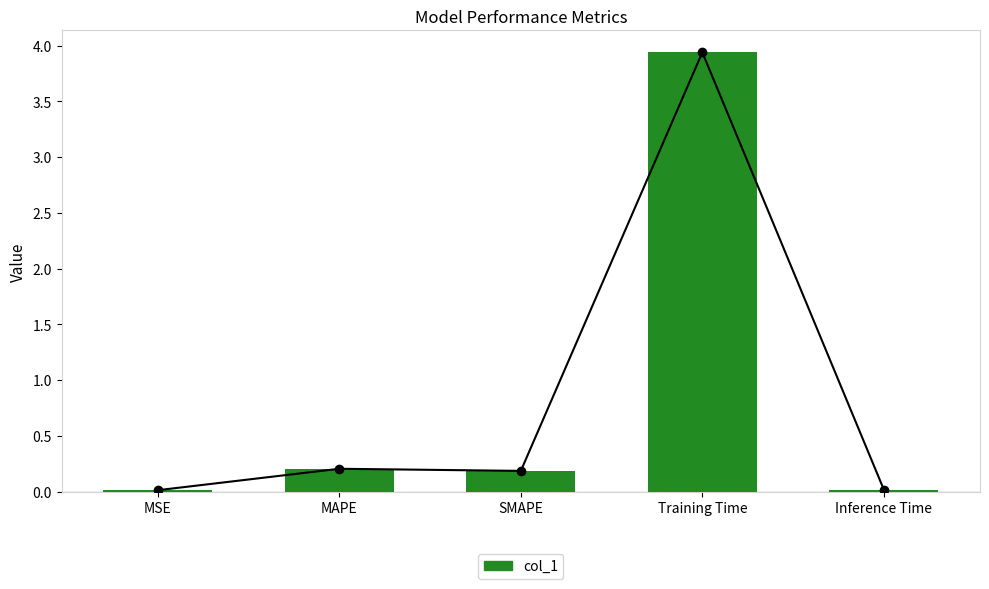

Between Training Time and SMAPE, which is larger?

Training Time